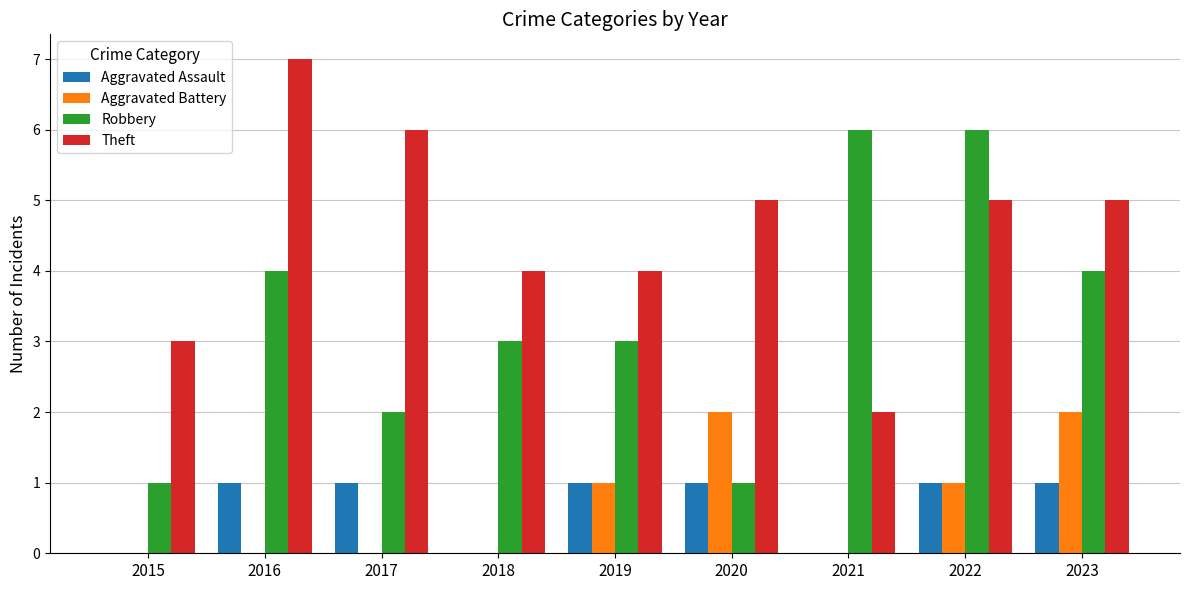

Is it true that Robbery equals 1 at 2021?

False